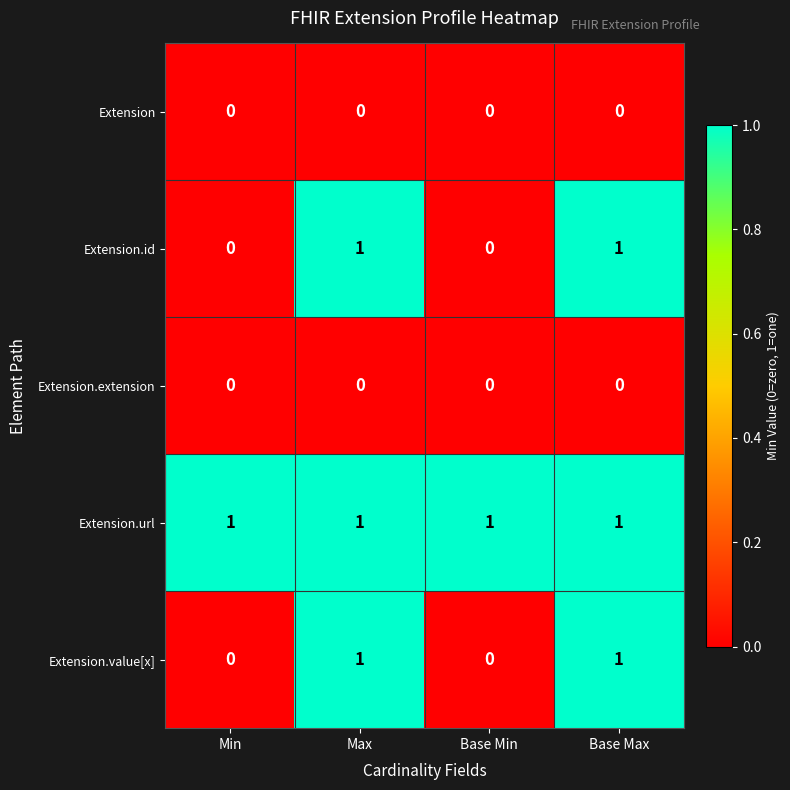

The value of Extension.url at Max is 2. True or false?

False